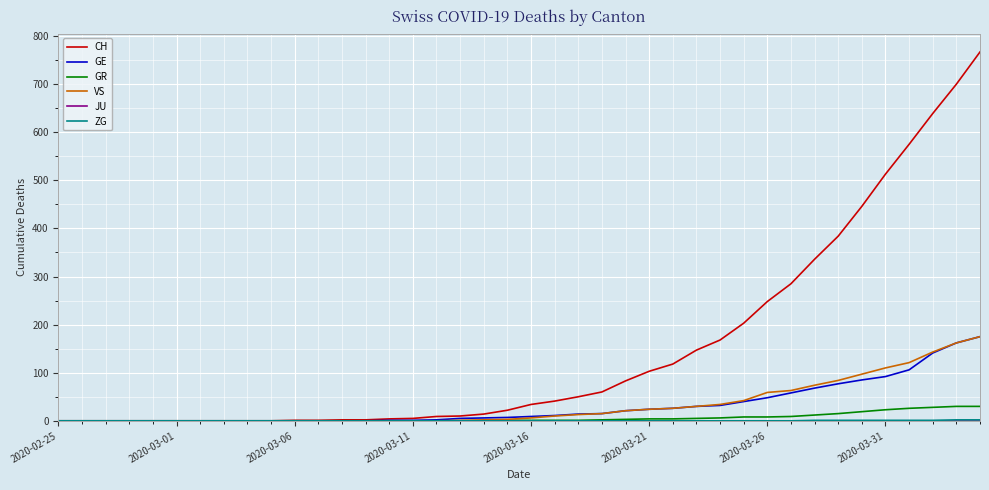

What is the maximum value shown in the chart?

767